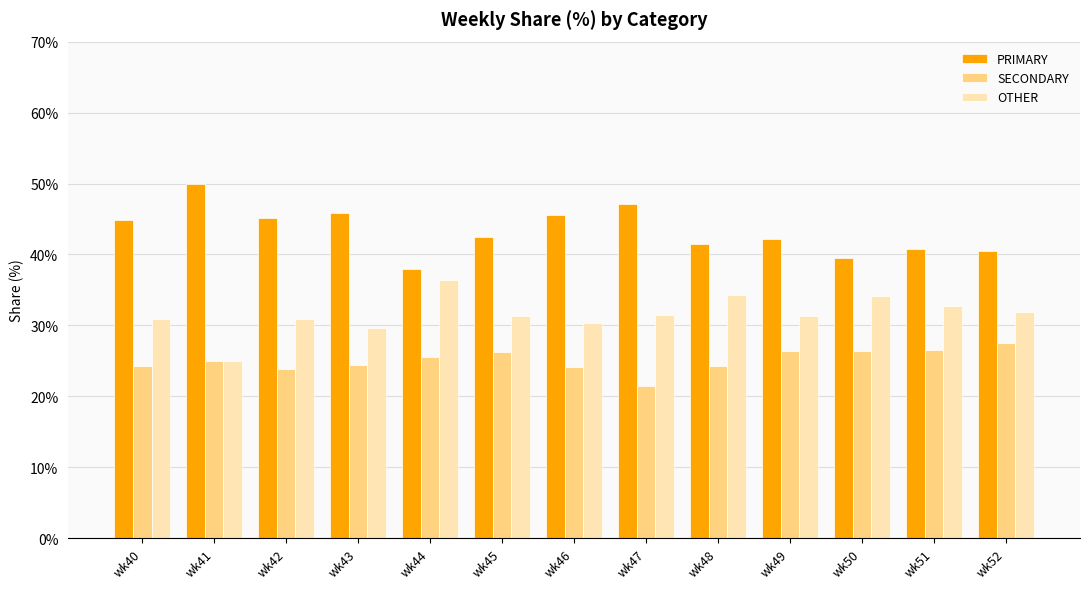

Is it true that SECONDARY equals 37.5 at wk43?

False